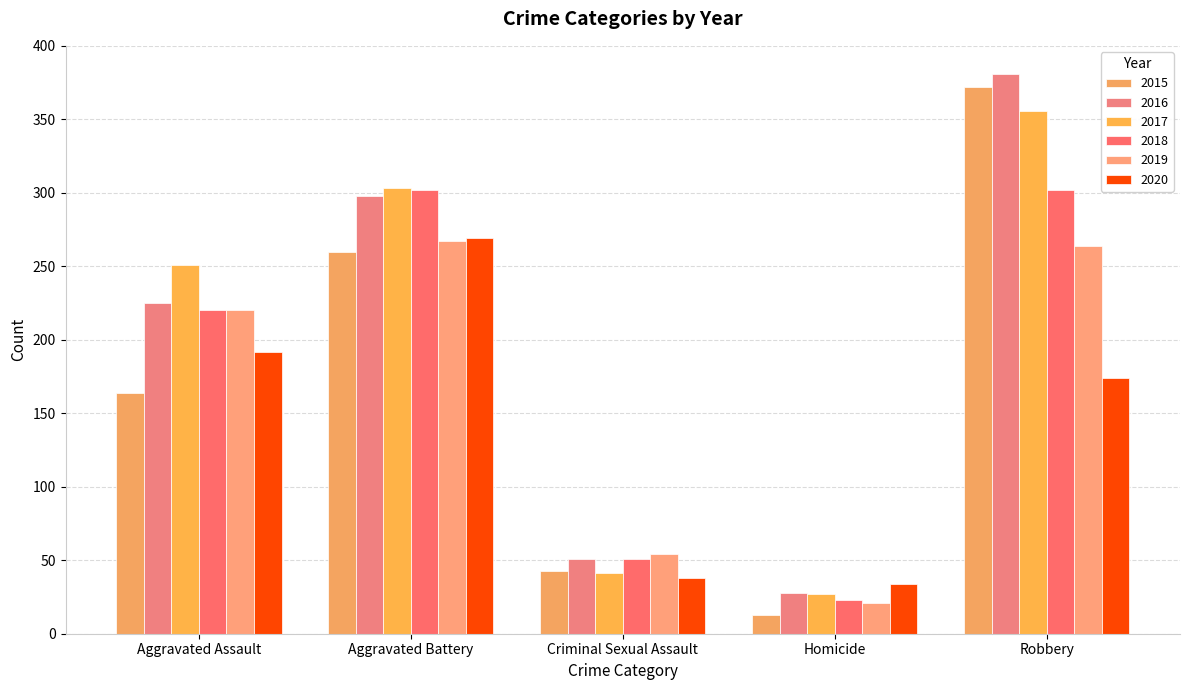

What is the difference between the second highest and minimum values in the 2020 series?

158